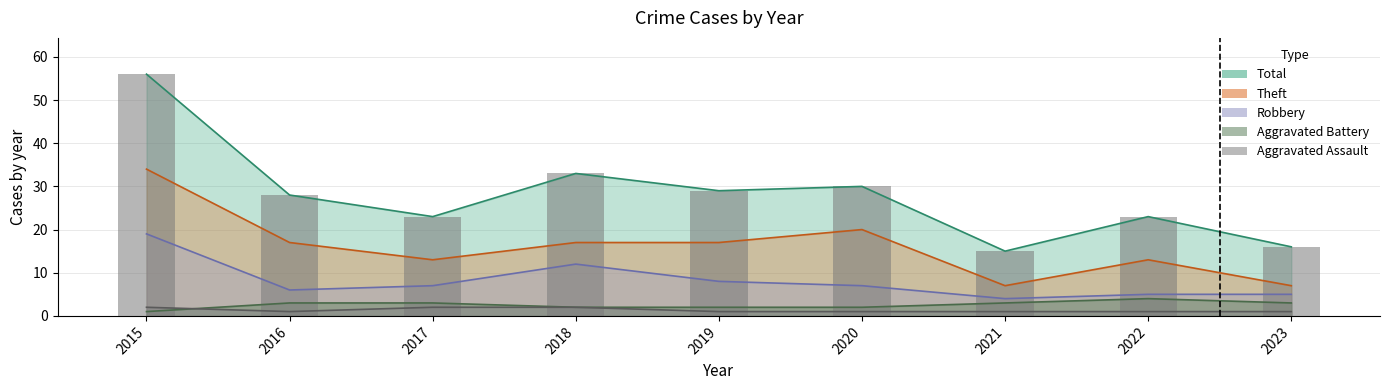

Reading left to right, extract all data points from this chart.

56	28	23	33	29	30	15	23	16